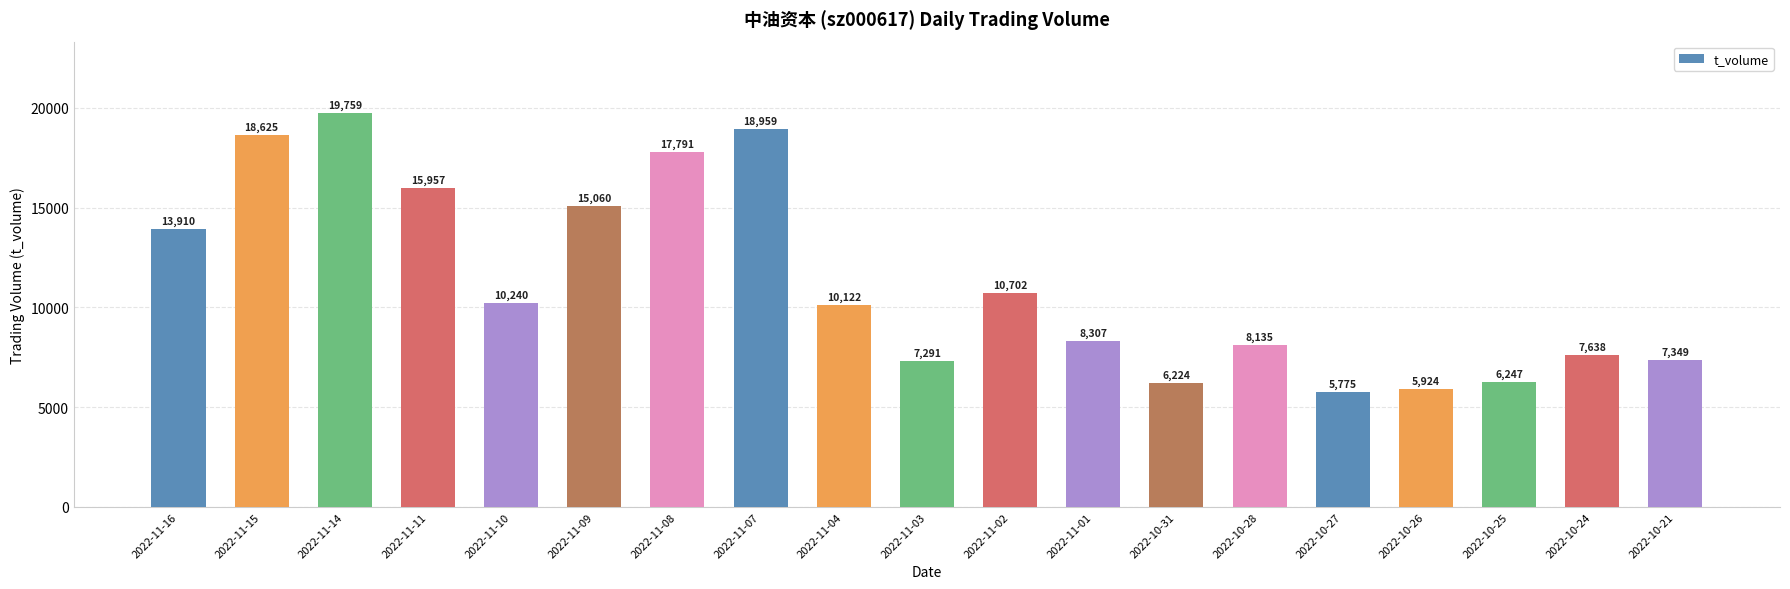

At which category does the chart reach its peak across all series?

2022-11-14